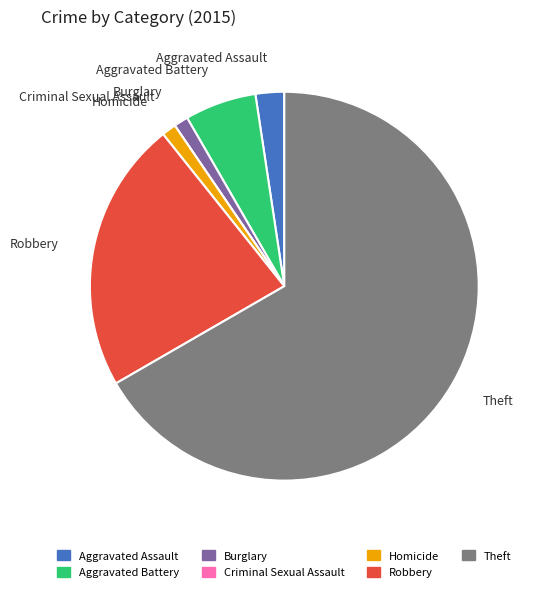

Do Theft and Robbery together represent more than half of the pie?

Yes